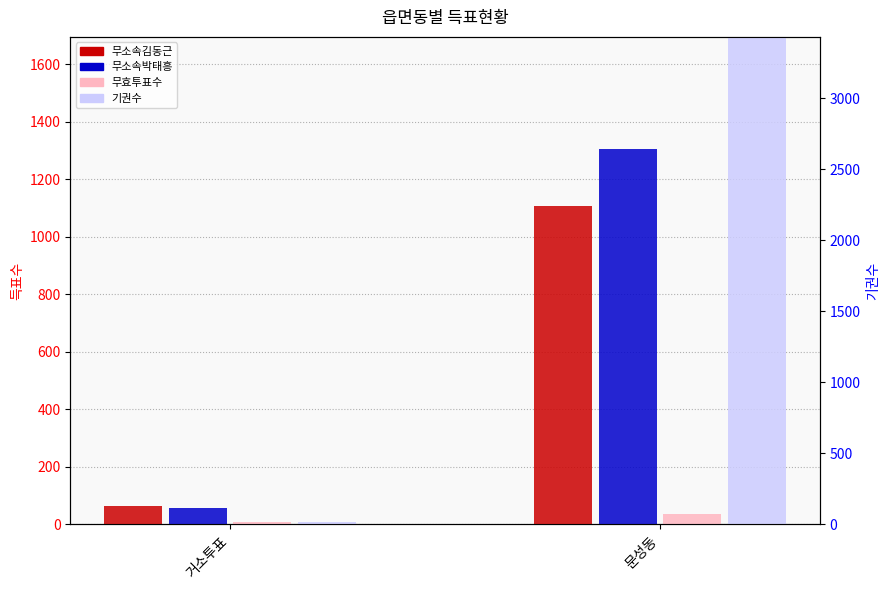

How many 무효투표수 values are between 7 and 37?

2